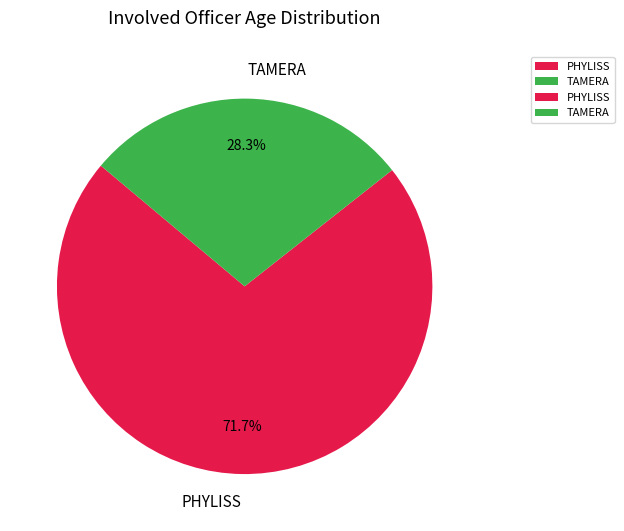

Is it true that PHYLISS is 79% of the pie?

False